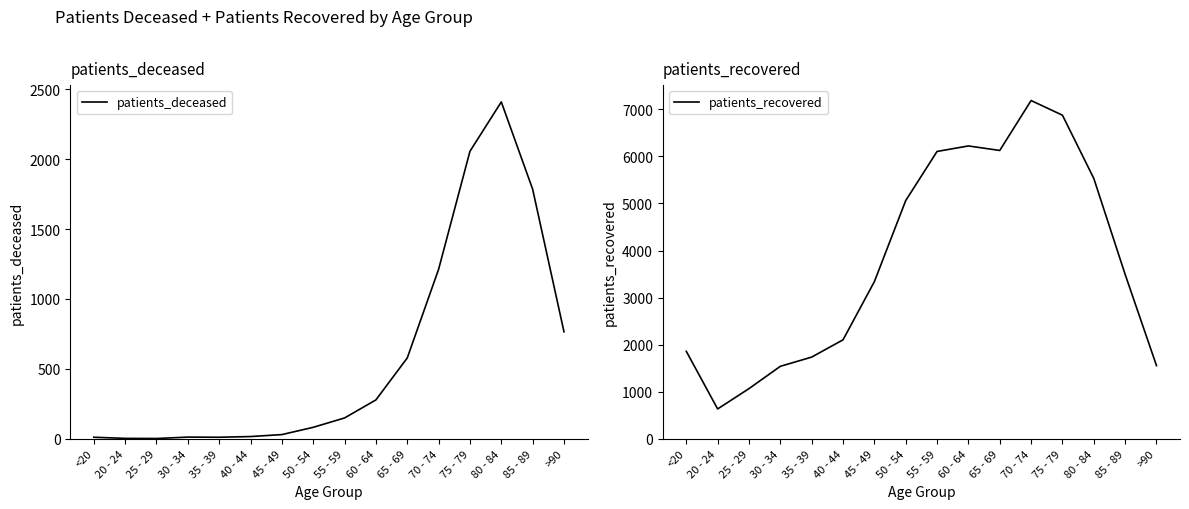

How many interior local valleys does the patients_deceased series have?

2